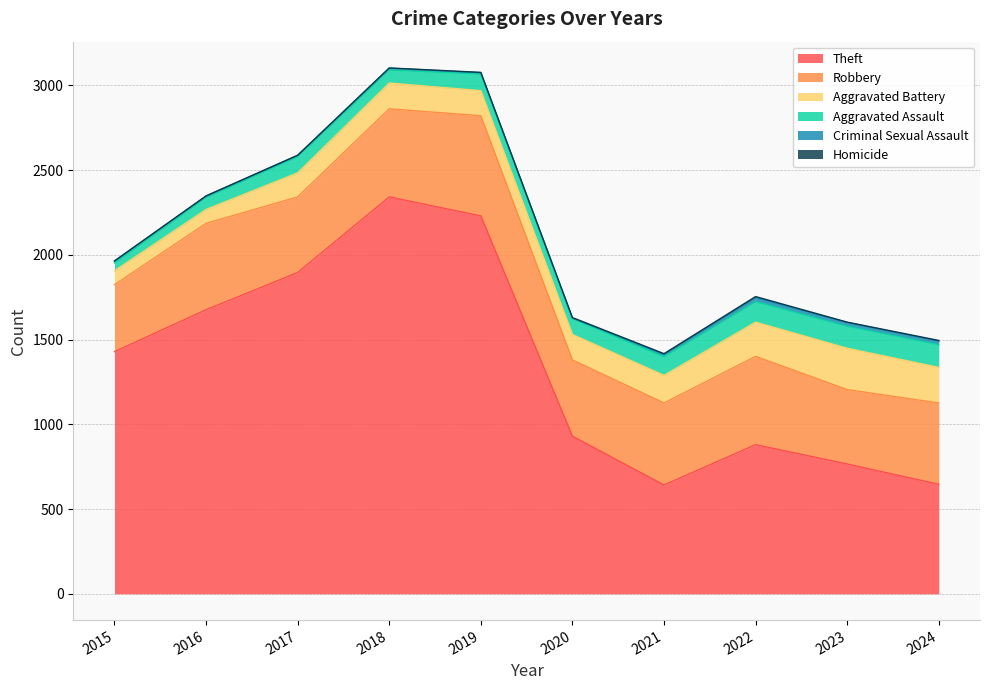

Does the chart display data point markers on the line(s)?

No